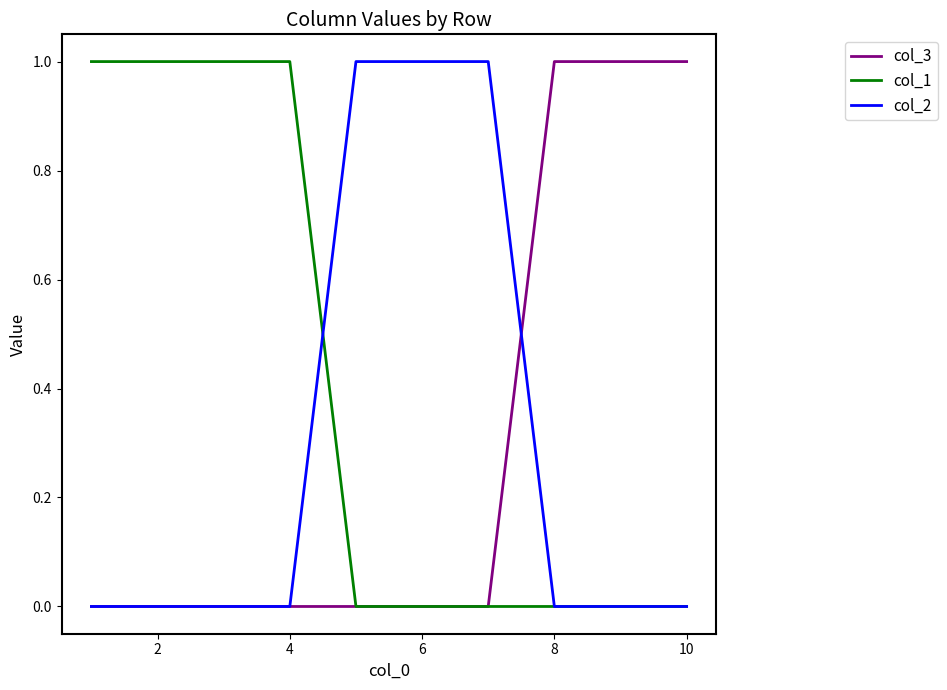

Which series has the largest total across all categories?

col_1